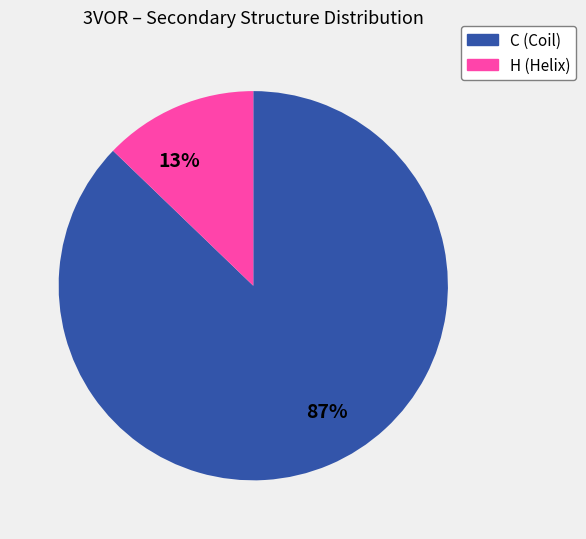

Which category has the biggest portion of the pie?

87%